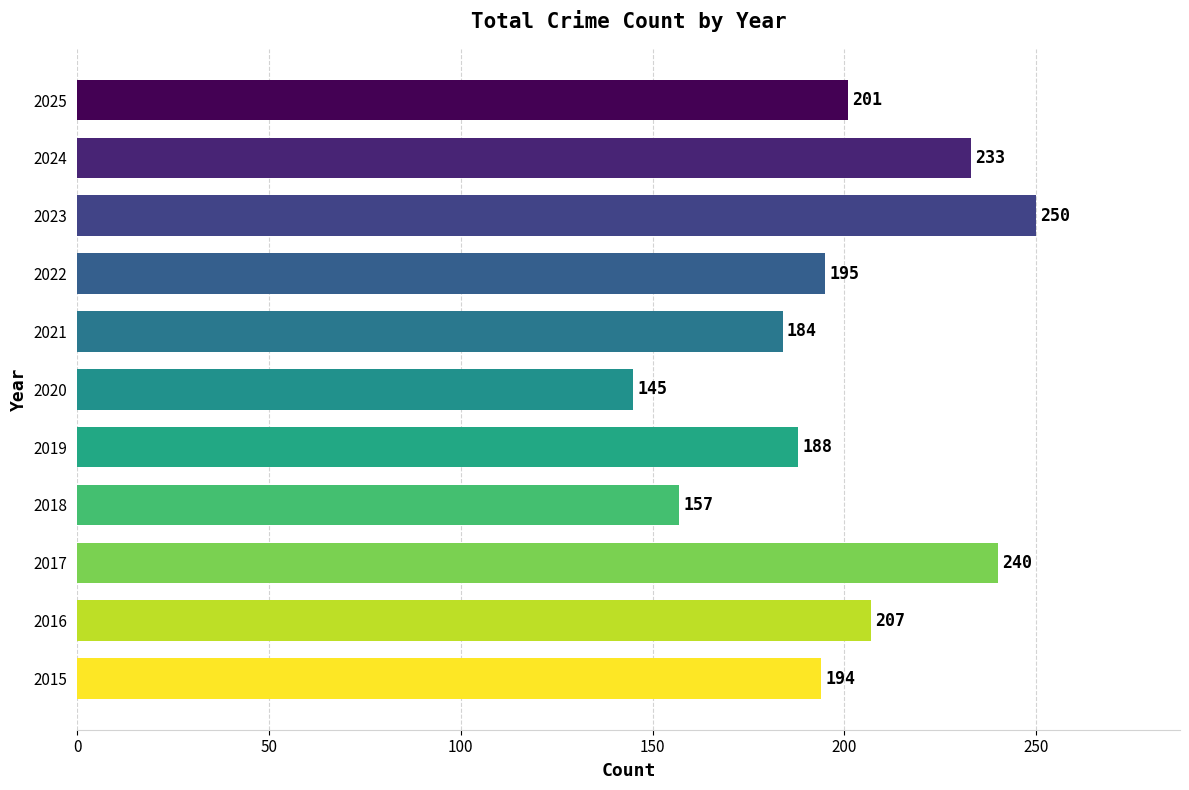

At which label is the value closest to 197?

2022